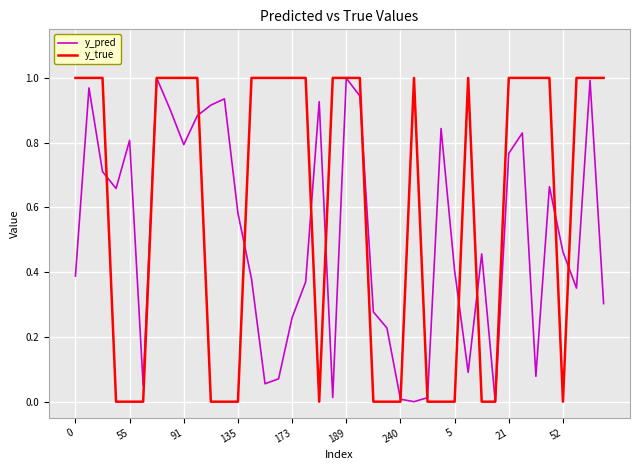

Which series has the largest total across all categories?

y_true